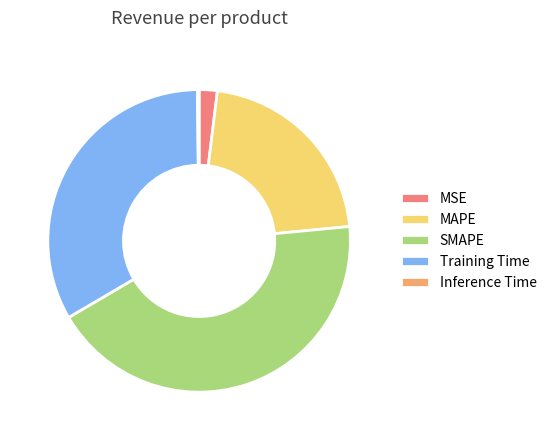

Is there a majority slice in this chart?

No